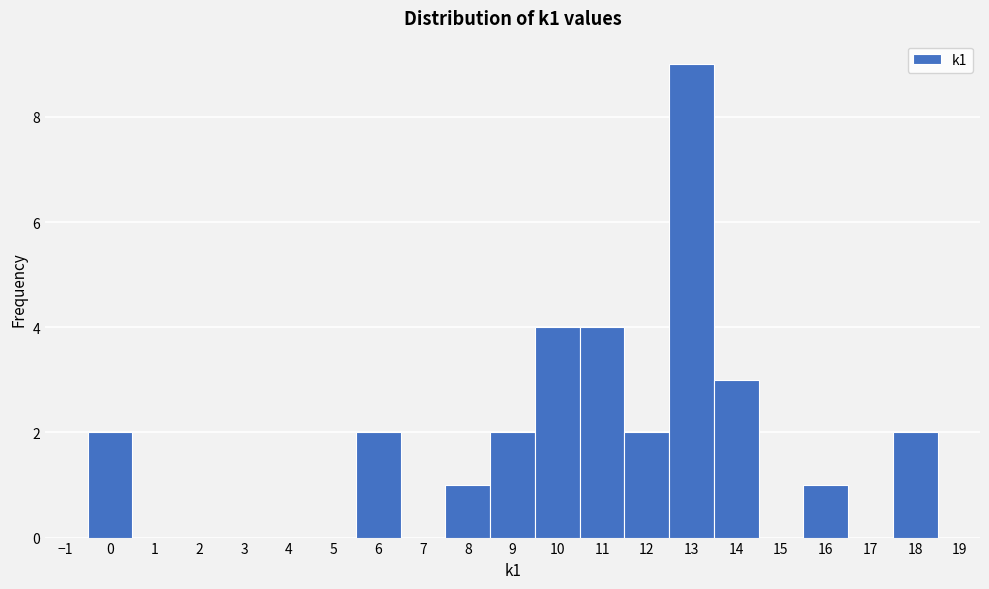

What is the height of the bar covering 15.5 to 16.5 on the x-axis? The values are not printed on the chart, so give them approximately, as read against the axis.

1